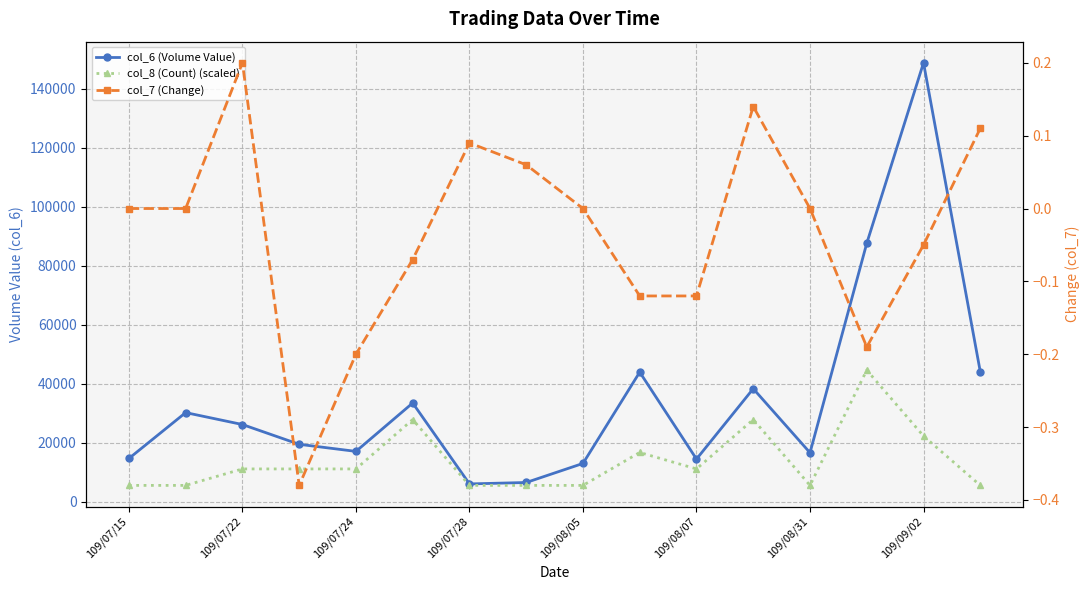

Which series has the largest range (max minus min)?

col_6 (Volume Value)